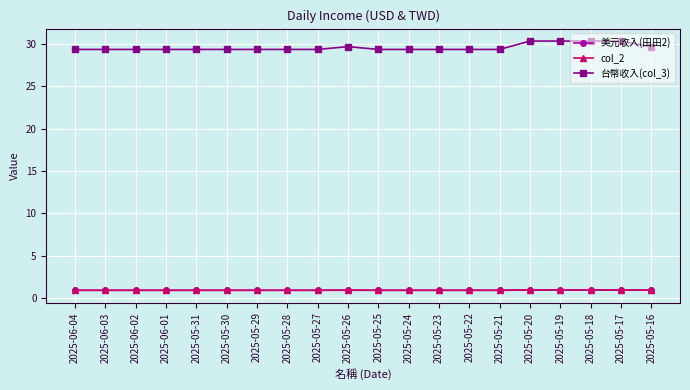

How many lines are shown in the chart?

3